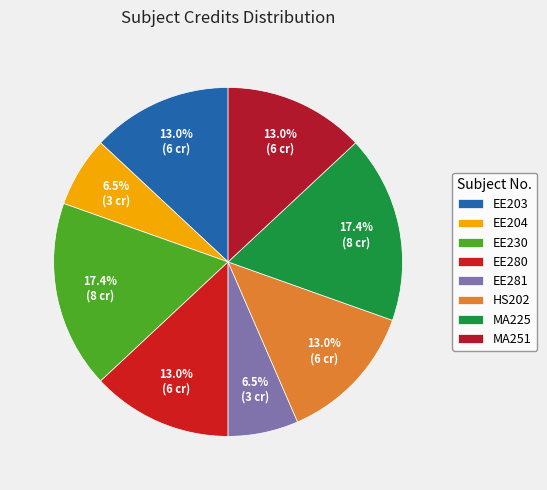

What is the change in value from EE230 to EE281?

-5